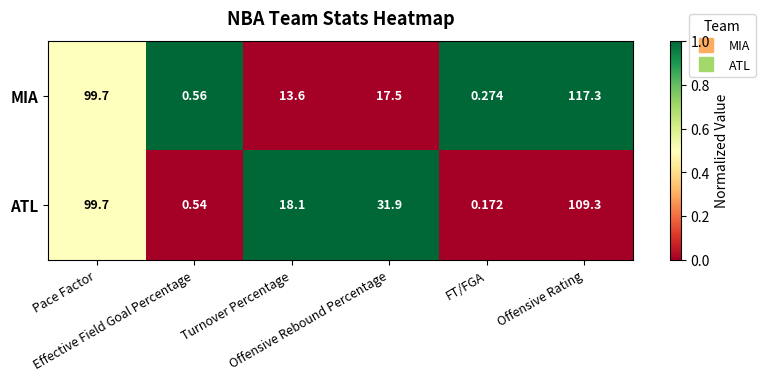

What is the total value across all series at Offensive Rebound Percentage?

49.4